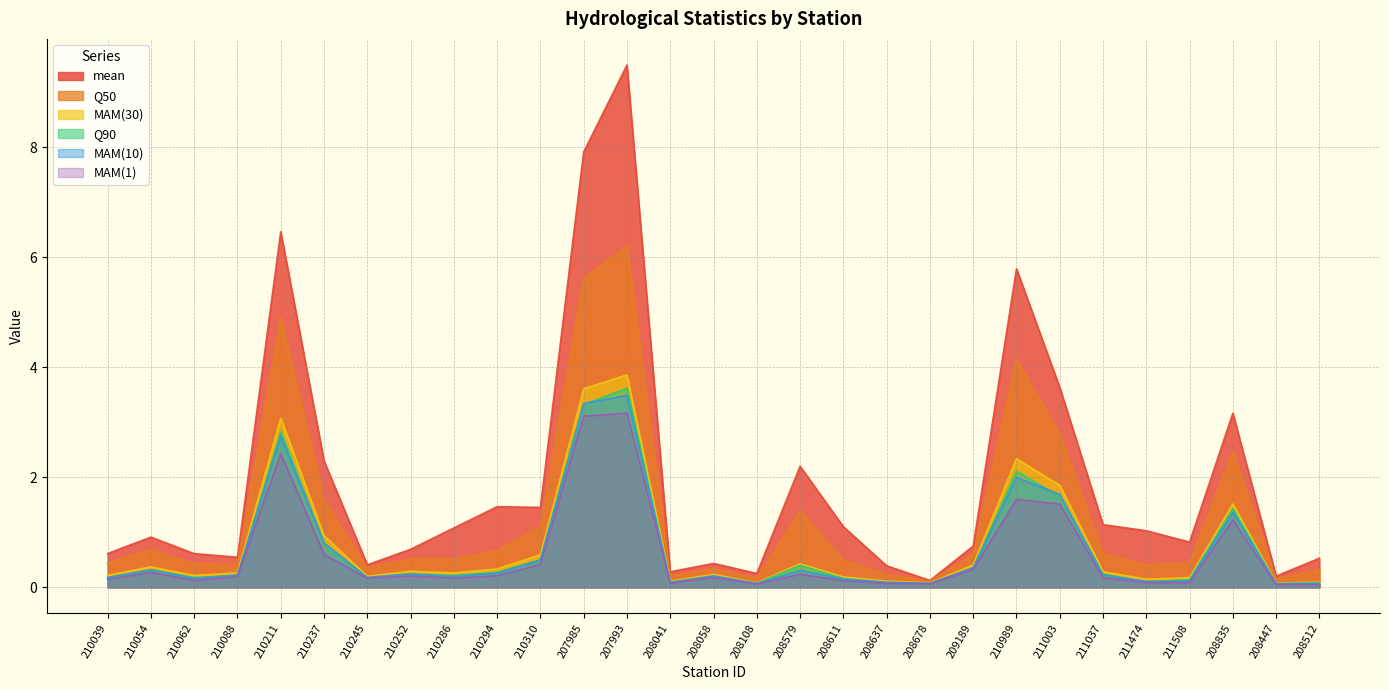

Reading right to left, what are all the values shown in this chart?

mean: 208512=0.5	208447=0.2	208835=3.2	211508=0.8	211474=1.0	211037=1.1	211003=3.6	210989=5.8	209189=0.7	208678=0.1	208637=0.4	208611=1.1	208579=2.2	208108=0.3	208058=0.4	208041=0.3	207993=9.5	207985=7.9	210310=1.5	210294=1.5	210286=1.1	210252=0.7	210245=0.4	210237=2.3	210211=6.5	210088=0.5	210062=0.6	210054=0.9	210039=0.6
Q50: 208512=0.3	208447=0.2	208835=2.5	211508=0.4	211474=0.4	211037=0.6	211003=2.8	210989=4.1	209189=0.6	208678=0.1	208637=0.2	208611=0.5	208579=1.4	208108=0.2	208058=0.3	208041=0.2	207993=6.2	207985=5.6	210310=1.1	210294=0.7	210286=0.5	210252=0.5	210245=0.3	210237=1.6	210211=4.9	210088=0.4	210062=0.4	210054=0.7	210039=0.4
MAM(1): 208512=0.1	208447=0.1	208835=1.2	211508=0.1	211474=0.1	211037=0.2	211003=1.5	210989=1.6	209189=0.3	208678=0.1	208637=0.1	208611=0.1	208579=0.2	208108=0.1	208058=0.2	208041=0.1	207993=3.2	207985=3.1	210310=0.4	210294=0.2	210286=0.2	210252=0.2	210245=0.2	210237=0.6	210211=2.4	210088=0.2	210062=0.1	210054=0.3	210039=0.1
MAM(10): 208512=0.1	208447=0.1	208835=1.4	211508=0.1	211474=0.1	211037=0.2	211003=1.7	210989=2.0	209189=0.4	208678=0.1	208637=0.1	208611=0.2	208579=0.3	208108=0.1	208058=0.2	208041=0.1	207993=3.5	207985=3.3	210310=0.5	210294=0.3	210286=0.2	210252=0.2	210245=0.2	210237=0.8	210211=2.8	210088=0.2	210062=0.2	210054=0.3	210039=0.2
MAM(30): 208512=0.1	208447=0.1	208835=1.5	211508=0.2	211474=0.1	211037=0.3	211003=1.9	210989=2.3	209189=0.4	208678=0.1	208637=0.1	208611=0.2	208579=0.4	208108=0.1	208058=0.2	208041=0.1	207993=3.9	207985=3.6	210310=0.6	210294=0.3	210286=0.3	210252=0.3	210245=0.2	210237=0.9	210211=3.1	210088=0.3	210062=0.2	210054=0.4	210039=0.2
Q90: 208512=0.1	208447=0.1	208835=1.4	211508=0.1	211474=0.1	211037=0.2	211003=1.6	210989=2.1	209189=0.3	208678=0.1	208637=0.1	208611=0.2	208579=0.4	208108=0.1	208058=0.2	208041=0.1	207993=3.6	207985=3.3	210310=0.5	210294=0.3	210286=0.2	210252=0.2	210245=0.2	210237=0.8	210211=2.8	210088=0.2	210062=0.2	210054=0.3	210039=0.2